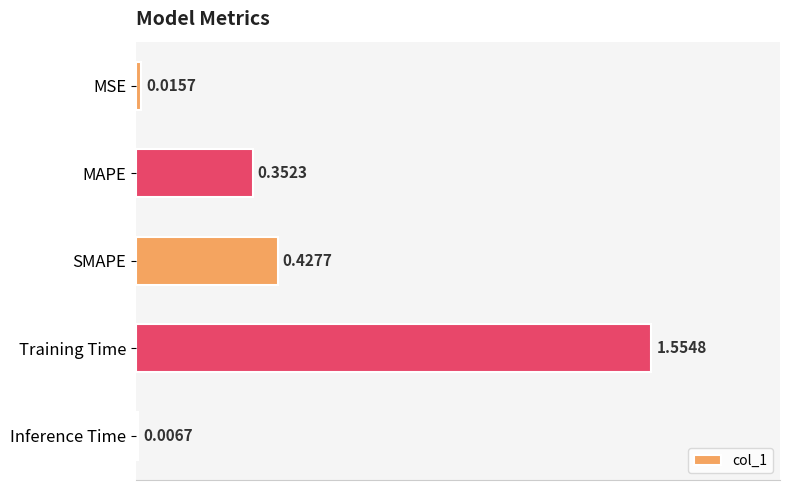

Rank the categories by value from highest to lowest.

Training Time, SMAPE, MAPE, MSE, Inference Time